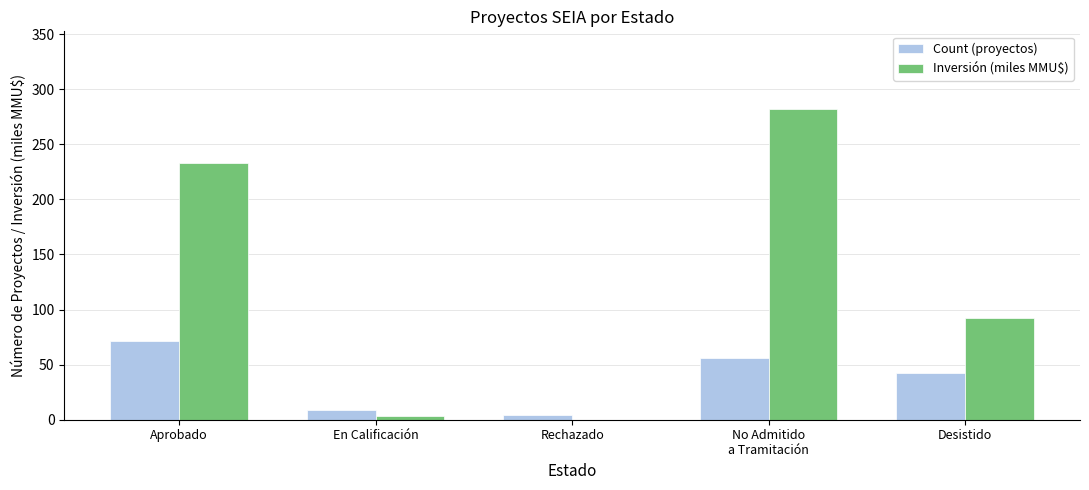

Is it true that Count (proyectos) equals 42.0 at Desistido?

True